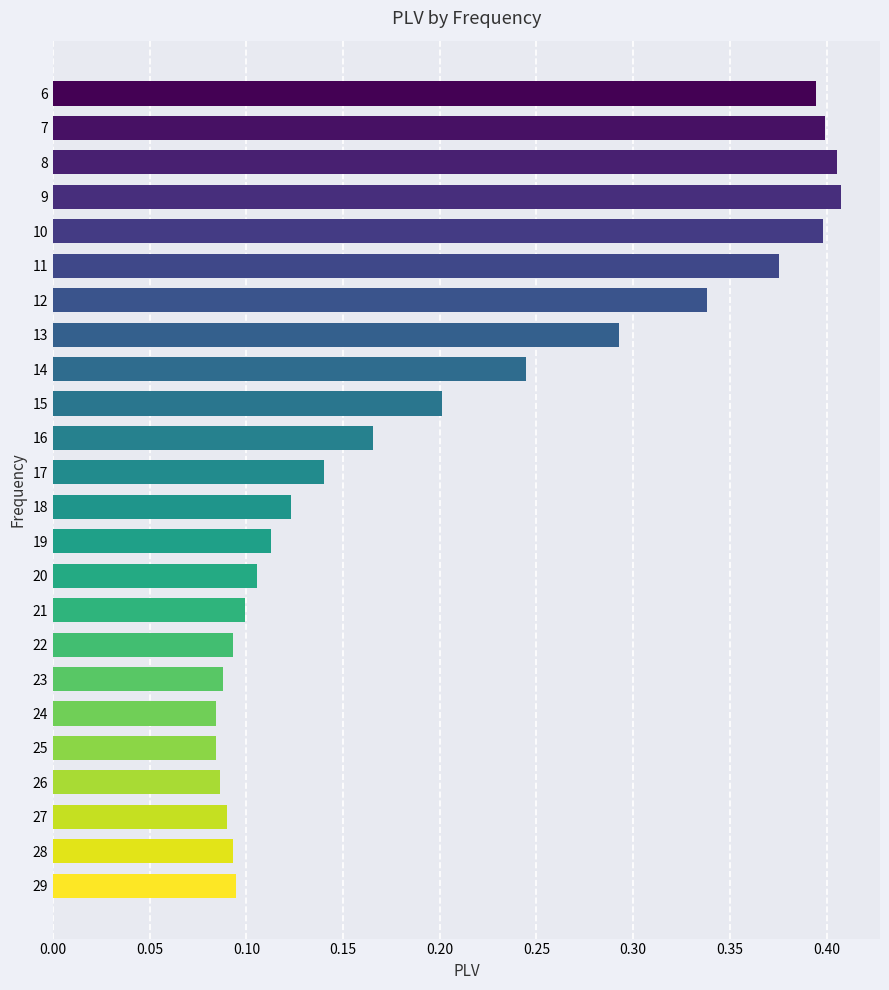

Between 12 and 27, which is larger?

12